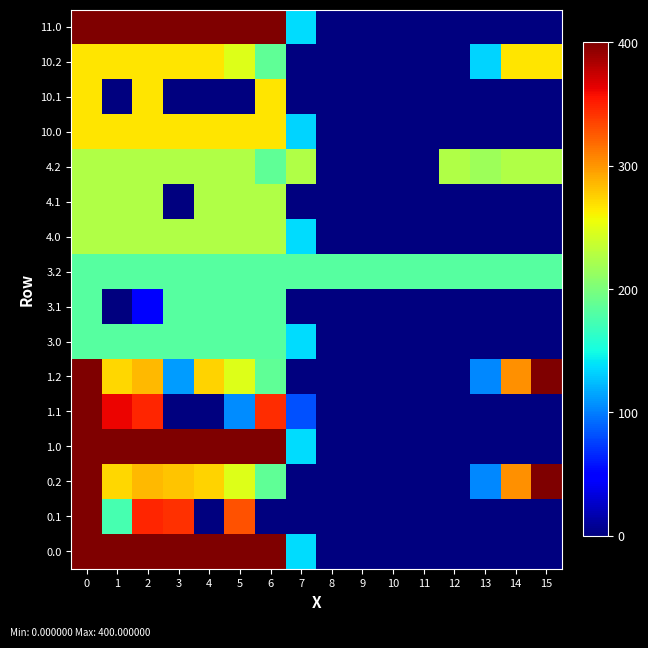

Reading left to right, extract all data points from this chart.

0.0: 0=400.0	1=400.0	2=400.0	3=400.0	4=400.0	5=400.0	6=400.0	7=136.4	8=0.0	9=0.0	10=0.0	11=0.0	12=0.0	13=0.0	14=0.0	15=0.0
0.1: 0=400.0	1=174.7	2=347.9	3=342.7	4=0.0	5=329.5	6=0.0	7=0.0	8=0.0	9=0.0	10=0.0	11=0.0	12=0.0	13=0.0	14=0.0	15=0.0
0.2: 0=400.0	1=272.7	2=285.5	3=281.0	4=274.4	5=248.1	6=187.1	7=0.0	8=0.0	9=0.0	10=0.0	11=0.0	12=0.0	13=104.4	14=301.9	15=400.0
1.0: 0=400.0	1=400.0	2=400.0	3=400.0	4=400.0	5=400.0	6=400.0	7=136.4	8=0.0	9=0.0	10=0.0	11=0.0	12=0.0	13=0.0	14=0.0	15=0.0
1.1: 0=400.0	1=361.1	2=347.9	3=0.0	4=0.0	5=104.9	6=345.2	7=81.6	8=0.0	9=0.0	10=0.0	11=0.0	12=0.0	13=0.0	14=0.0	15=0.0
1.2: 0=400.0	1=272.7	2=285.5	3=111.9	4=274.4	5=248.1	6=187.1	7=0.0	8=0.0	9=0.0	10=0.0	11=0.0	12=0.0	13=104.4	14=301.9	15=400.0
3.0: 0=182.0	1=182.0	2=182.0	3=182.0	4=182.0	5=182.0	6=182.0	7=136.4	8=0.0	9=0.0	10=0.0	11=0.0	12=0.0	13=0.0	14=0.0	15=0.0
3.1: 0=182.0	1=0.0	2=44.0	3=182.0	4=182.0	5=182.0	6=182.0	7=0.0	8=0.0	9=0.0	10=0.0	11=0.0	12=0.0	13=0.0	14=0.0	15=0.0
3.2: 0=182.0	1=182.0	2=182.0	3=182.0	4=182.0	5=182.0	6=182.0	7=182.0	8=182.0	9=182.0	10=182.0	11=182.0	12=182.0	13=182.0	14=182.0	15=182.0
4.0: 0=226.0	1=226.0	2=226.0	3=226.0	4=226.0	5=226.0	6=226.0	7=136.4	8=0.0	9=0.0	10=0.0	11=0.0	12=0.0	13=0.0	14=0.0	15=0.0
4.1: 0=226.0	1=226.0	2=226.0	3=0.0	4=226.0	5=226.0	6=226.0	7=0.0	8=0.0	9=0.0	10=0.0	11=0.0	12=0.0	13=0.0	14=0.0	15=0.0
4.2: 0=226.0	1=226.0	2=226.0	3=226.0	4=226.0	5=226.0	6=187.1	7=226.0	8=0.0	9=0.0	10=0.0	11=0.0	12=226.0	13=216.7	14=226.0	15=226.0
10.0: 0=266.0	1=266.0	2=266.0	3=266.0	4=266.0	5=266.0	6=266.0	7=133.3	8=0.0	9=0.0	10=0.0	11=0.0	12=0.0	13=0.0	14=0.0	15=0.0
10.1: 0=266.0	1=0.0	2=266.0	3=0.0	4=0.0	5=0.0	6=266.0	7=0.0	8=0.0	9=0.0	10=0.0	11=0.0	12=0.0	13=0.0	14=0.0	15=0.0
10.2: 0=266.0	1=266.0	2=266.0	3=266.0	4=266.0	5=248.1	6=187.1	7=0.0	8=0.0	9=0.0	10=0.0	11=0.0	12=0.0	13=133.8	14=266.0	15=266.0
11.0: 0=400.0	1=400.0	2=400.0	3=400.0	4=400.0	5=400.0	6=400.0	7=136.4	8=0.0	9=0.0	10=0.0	11=0.0	12=0.0	13=0.0	14=0.0	15=0.0